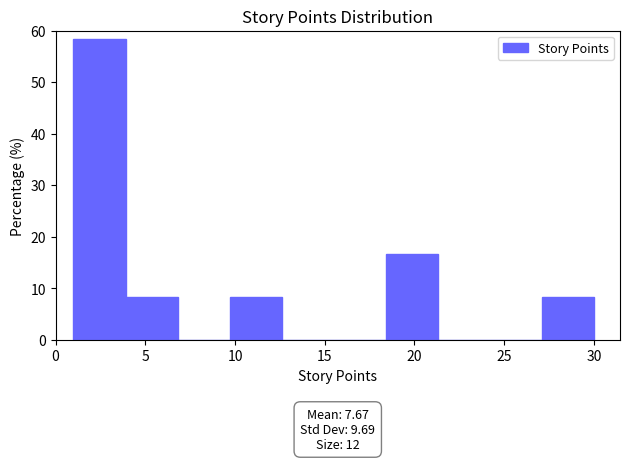

Which range on the x-axis has the tallest bar?

1.0 to 3.9